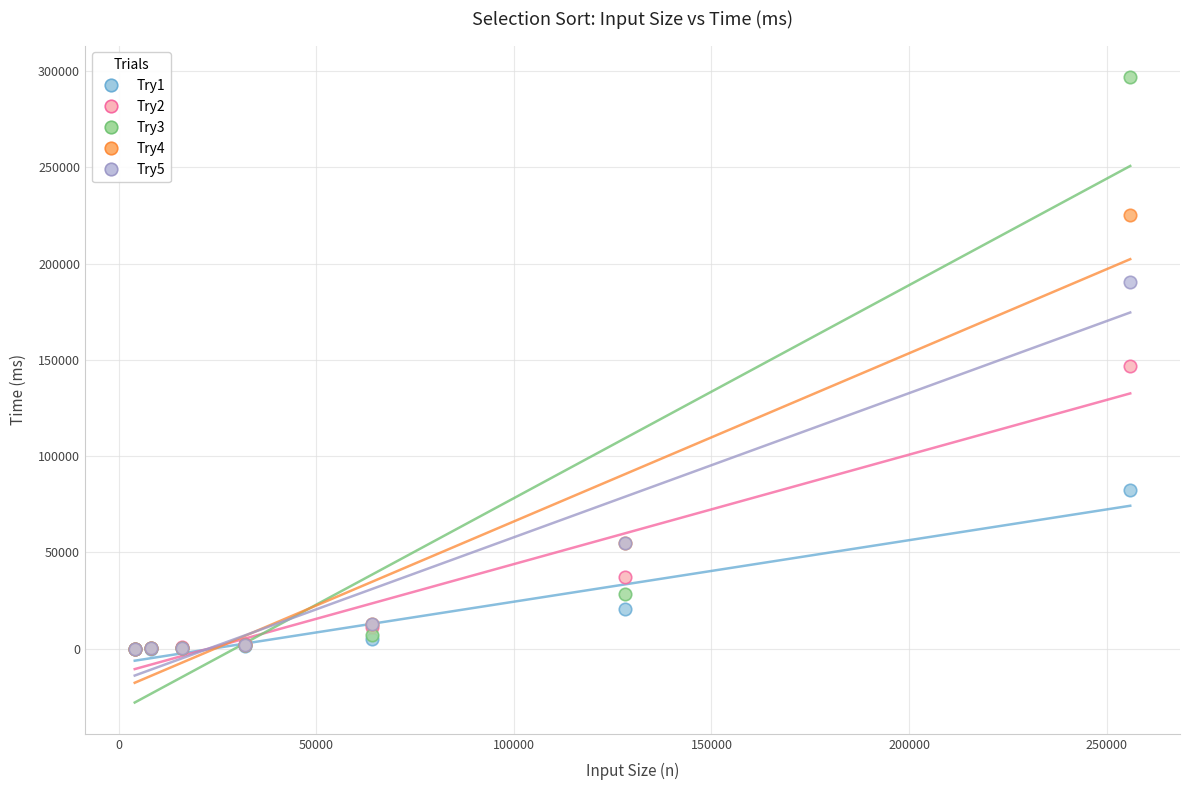

Which series reaches the maximum Y coordinate?

Try3